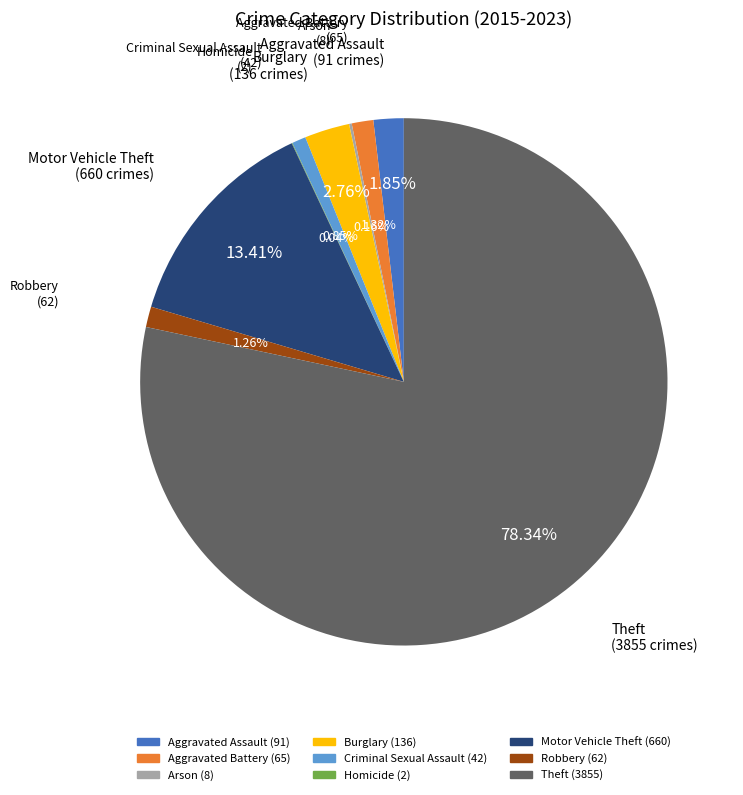

Which category has the biggest portion of the pie?

Theft